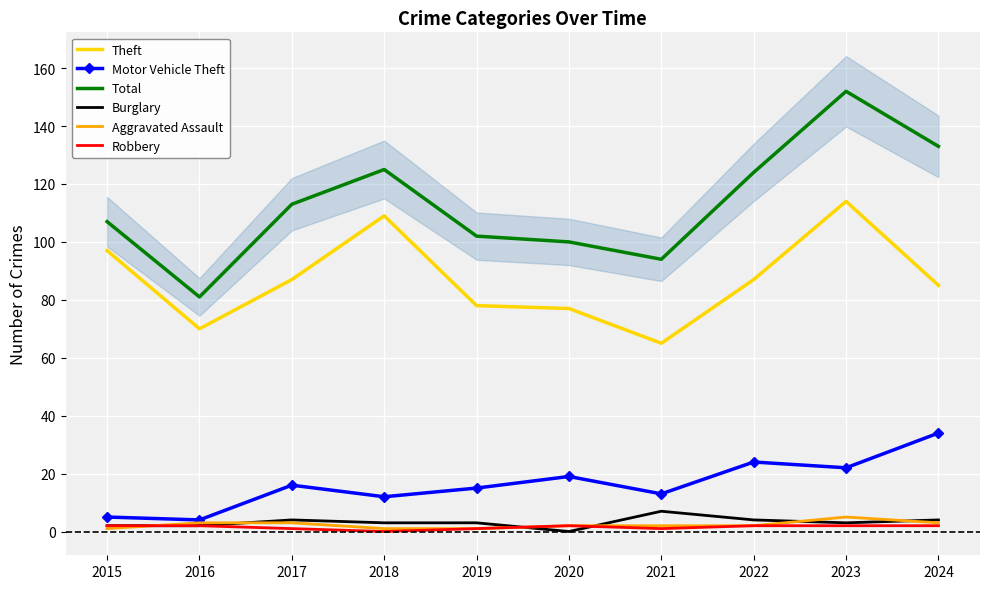

True or false: Burglary has more than 2 interior local peaks.

False